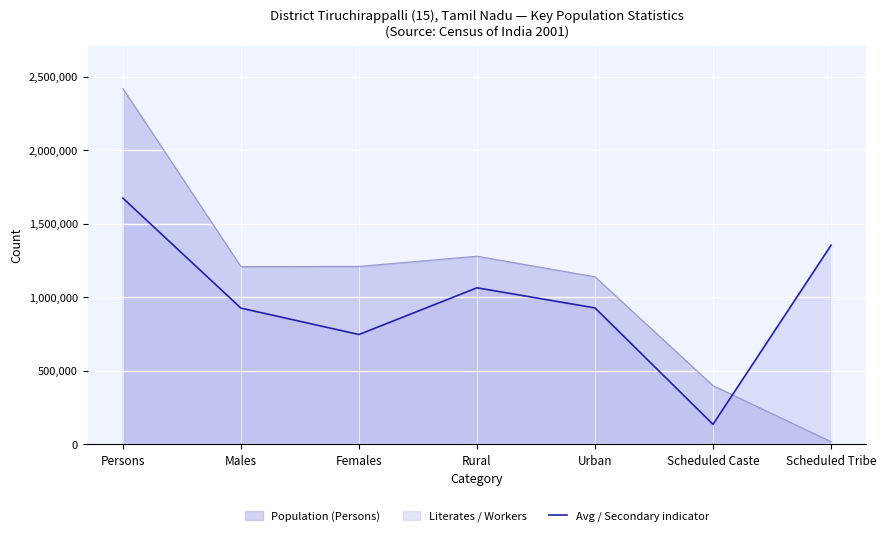

What is the maximum value shown in the chart?

2418366